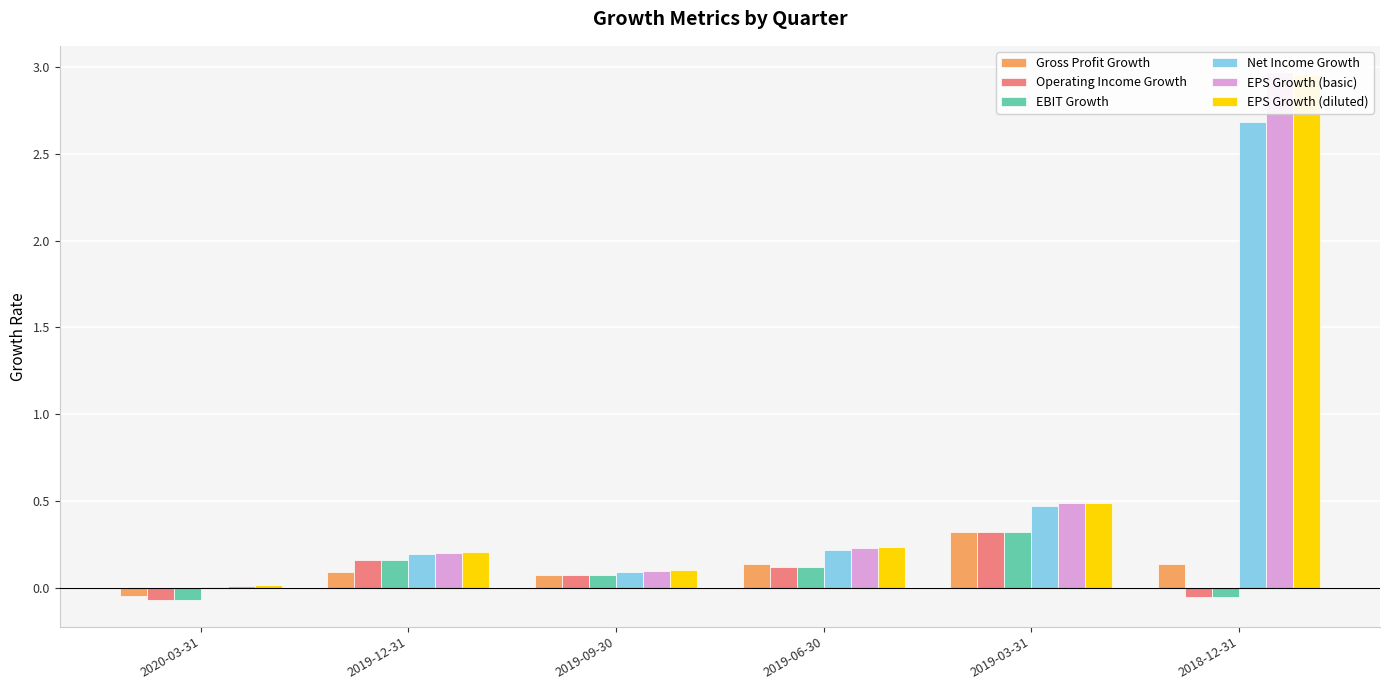

The value of Gross Profit Growth at 2019-06-30 is 0.2. True or false?

False